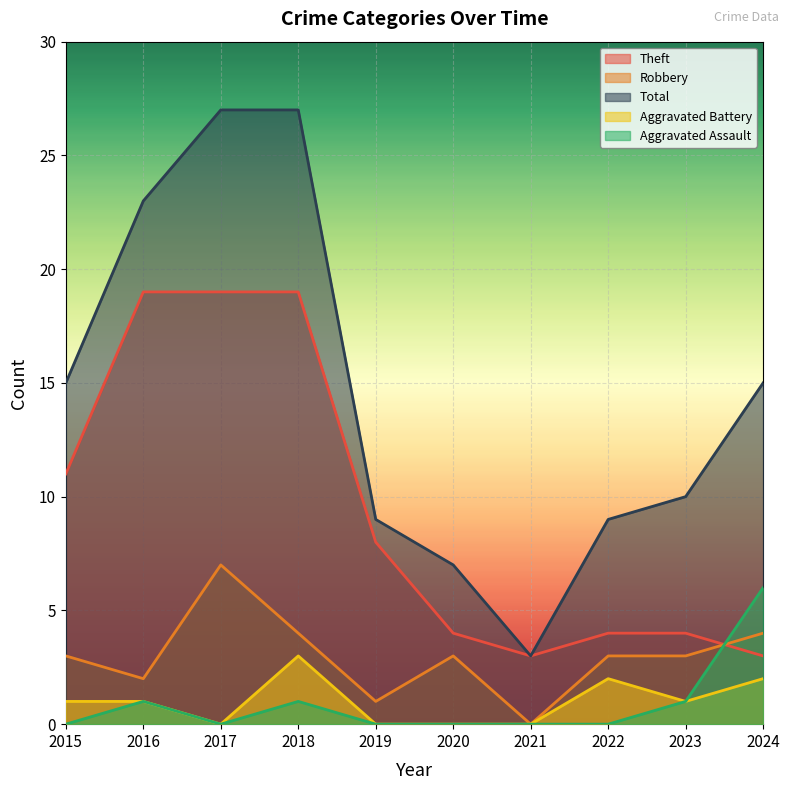

The value of Theft at 2021 is 1. True or false?

False